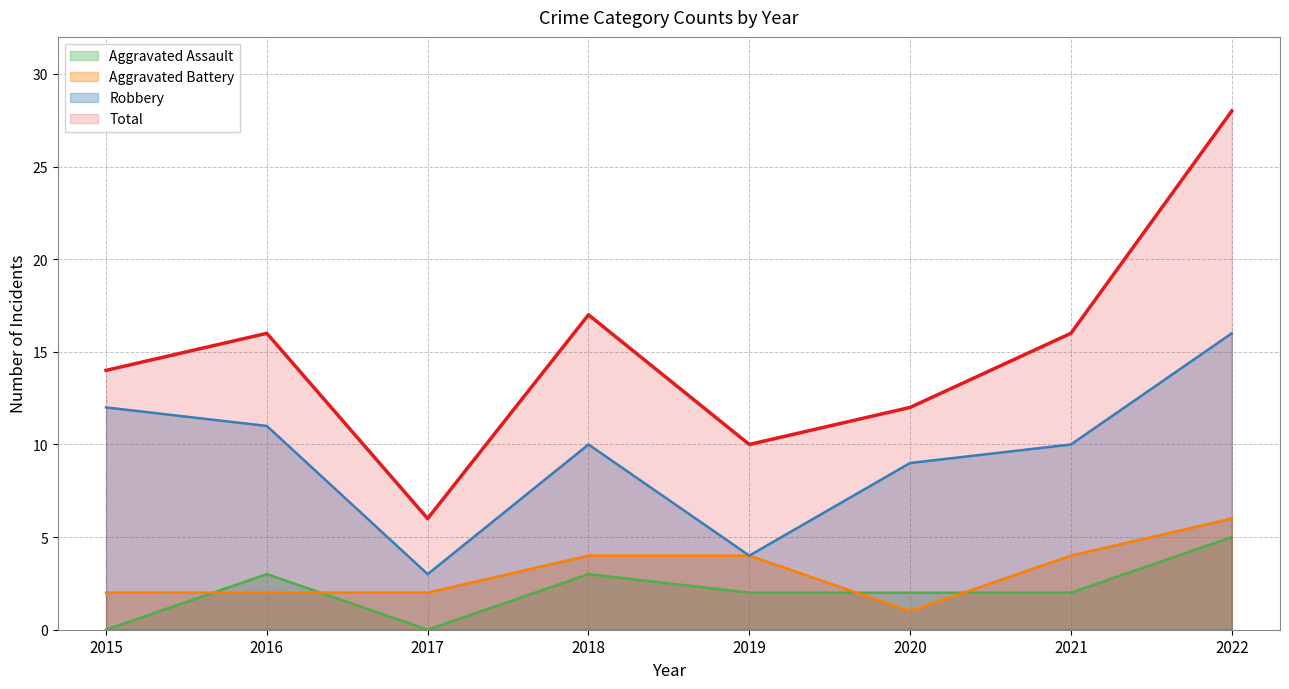

Reading left to right, transcribe all the data shown in this chart.

Aggravated Assault: 0	3	0	3	2	2	2	5
Aggravated Battery: 2	2	2	4	4	1	4	6
Robbery: 12	11	3	10	4	9	10	16
Total: 14	16	6	17	10	12	16	28